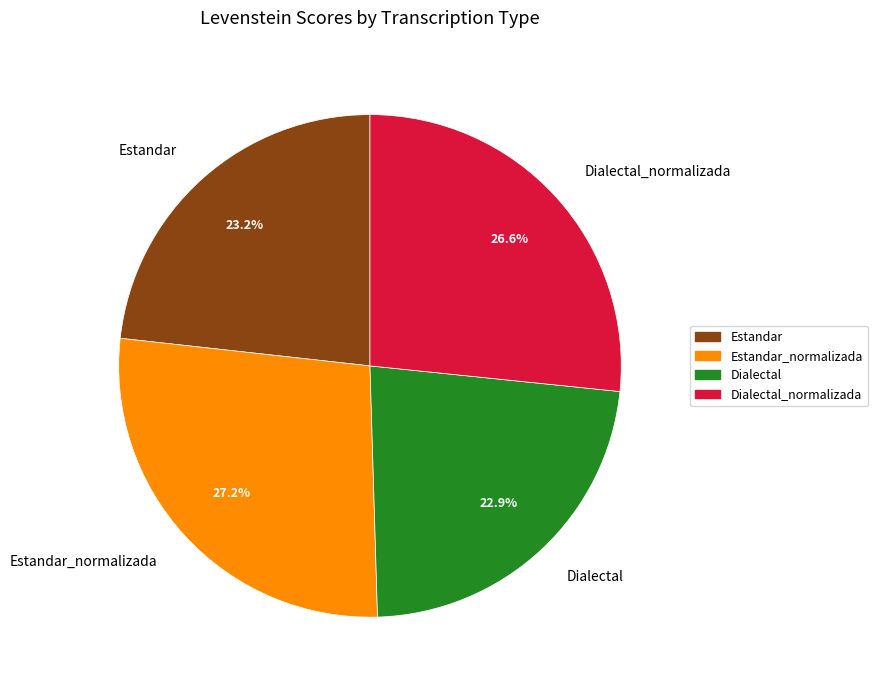

Count the number of slices in the pie.

4